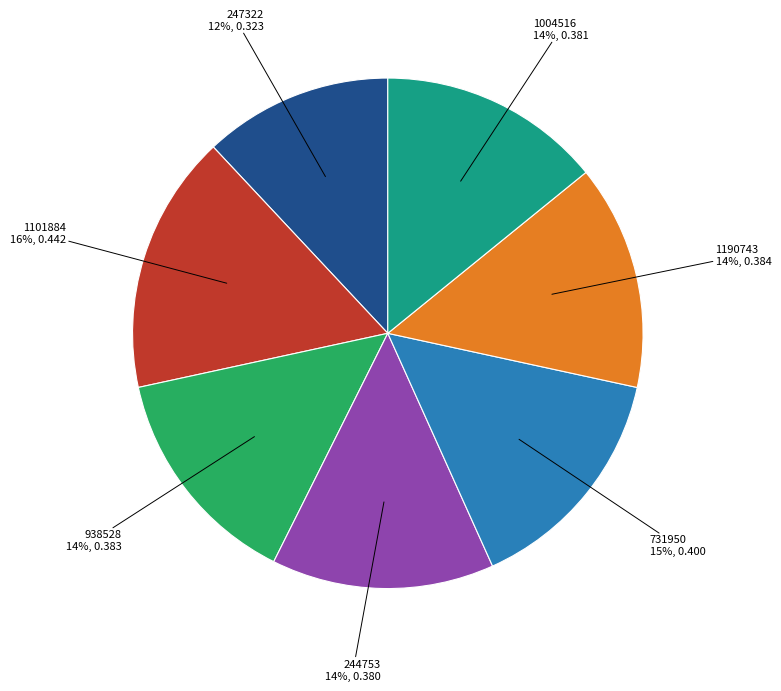

How many segments does this pie chart have?

7